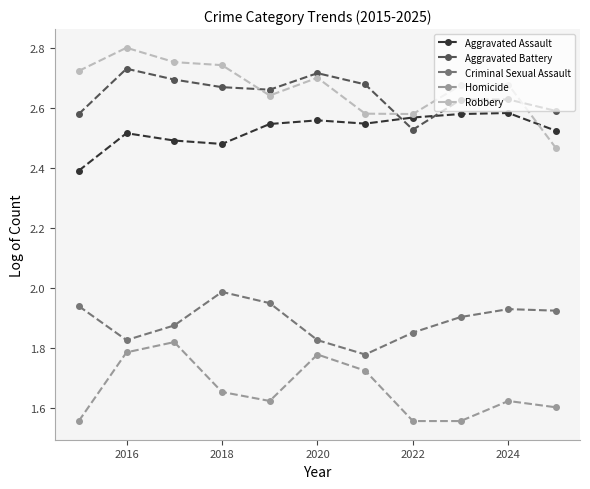

Which series has the largest range (max minus min)?

Robbery